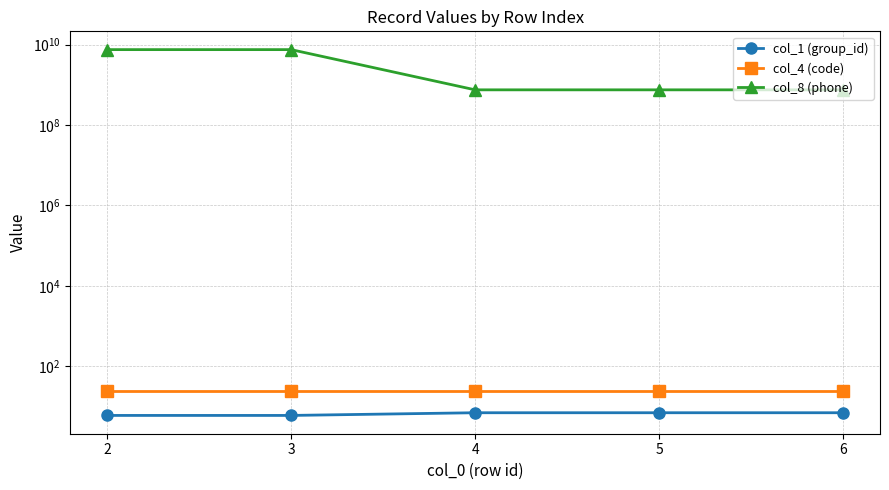

Reading left to right, transcribe all the data shown in this chart.

col_1 (group_id): 2=6	3=6	4=7	5=7	6=7
col_4 (code): 2=24	3=24	4=24	5=24	6=24
col_8 (phone): 2=7510569328	3=7510569328	4=751056935	5=751056328	6=751056932